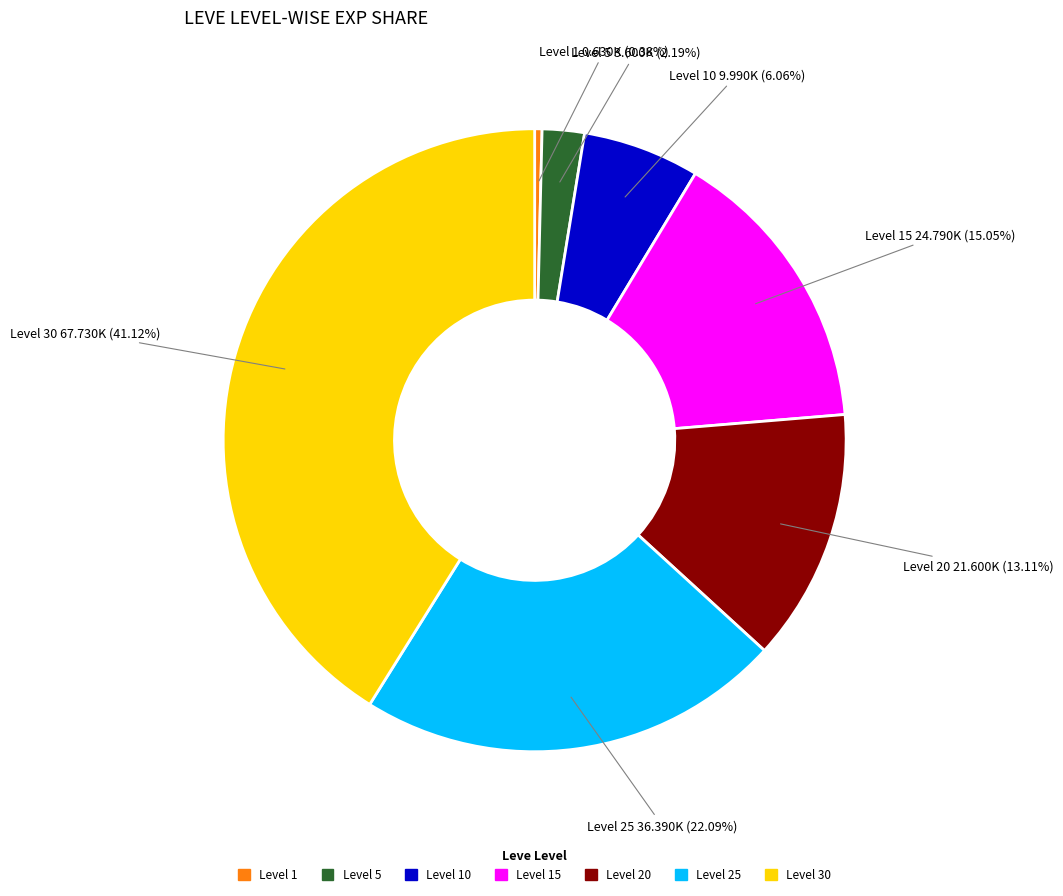

Does any single category account for the majority?

No